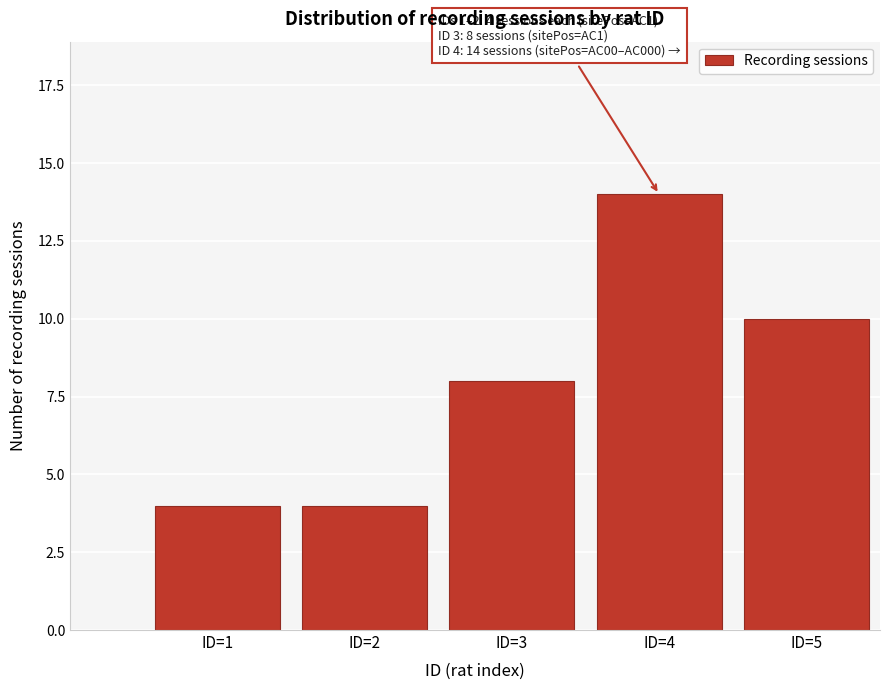

Reading left to right, what are all the values shown in this chart?

4	4	8	14	10